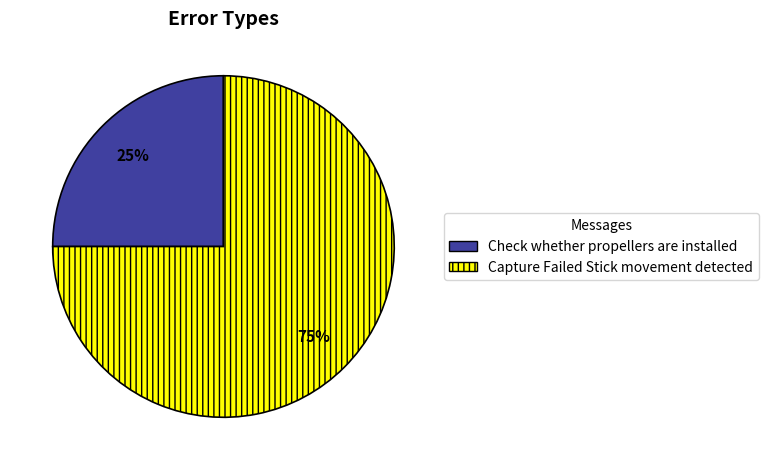

Does any single category account for the majority?

Yes